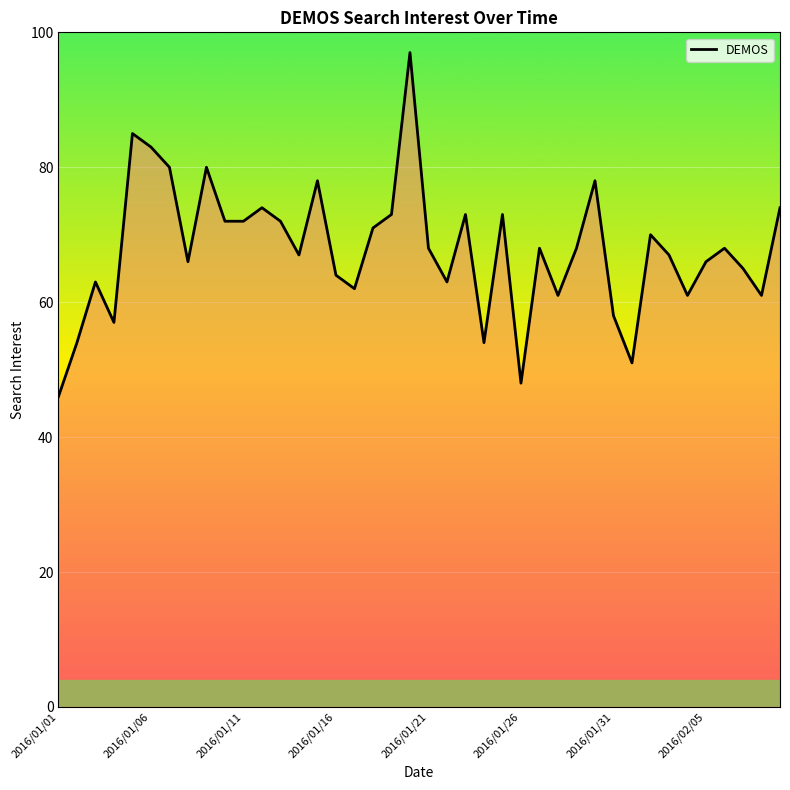

What is the smallest value displayed?

46